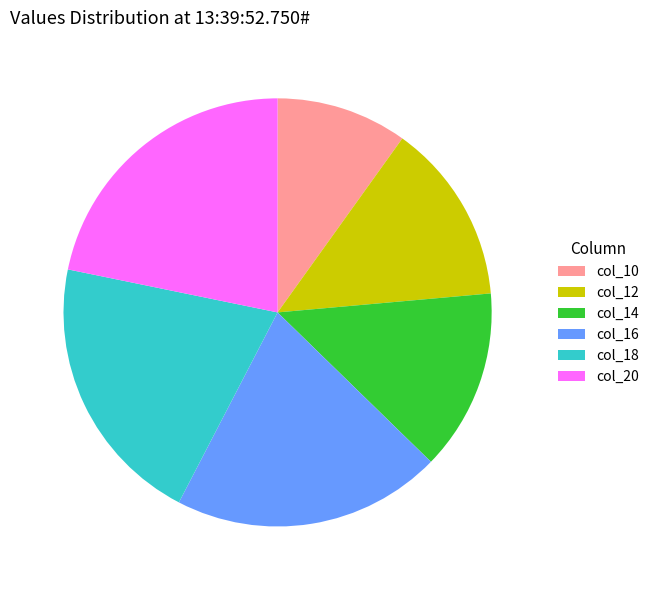

Which category has the biggest portion of the pie?

col_20